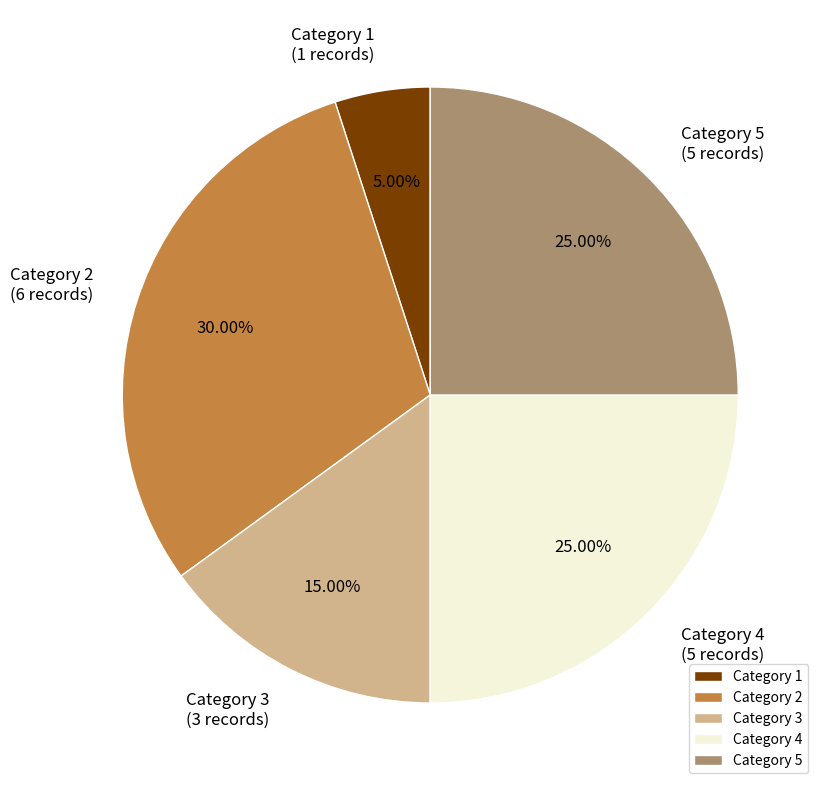

What is the ratio of the value at Category 4 to the value at Category 2?

0.8